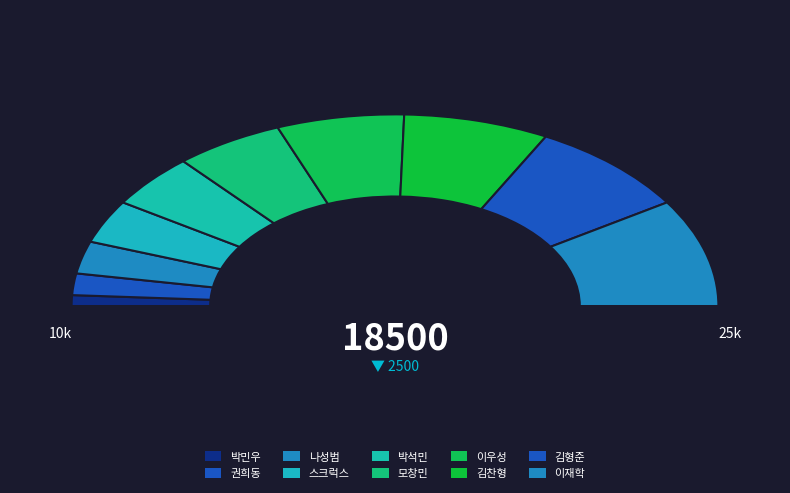

Which category has the smallest portion of the pie?

박민우